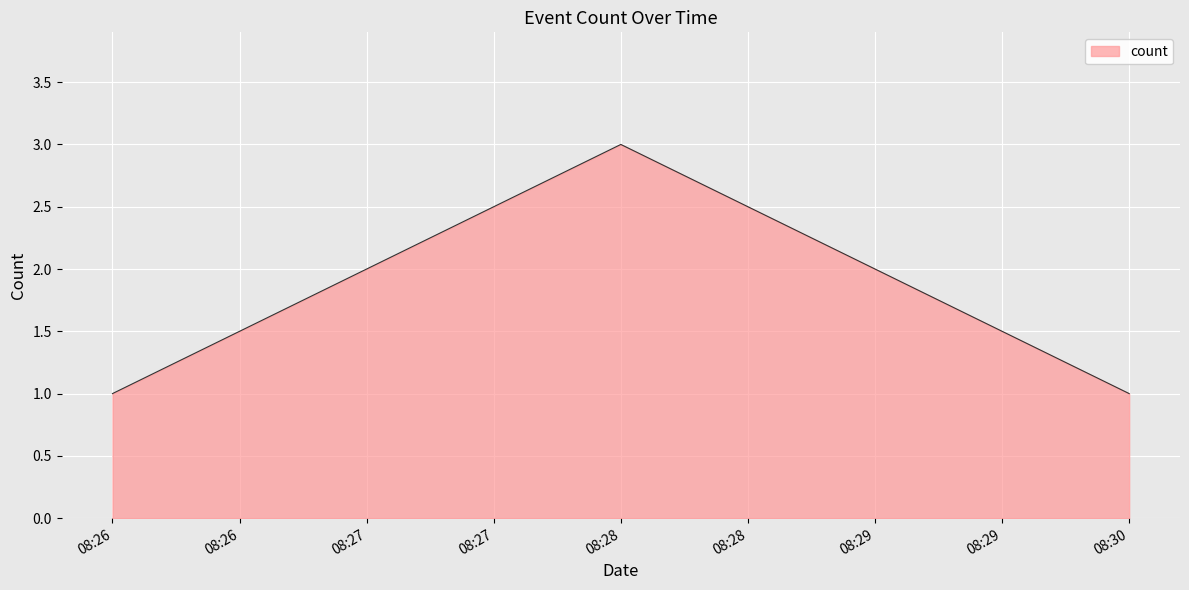

Does the chart have visible grid lines?

Yes